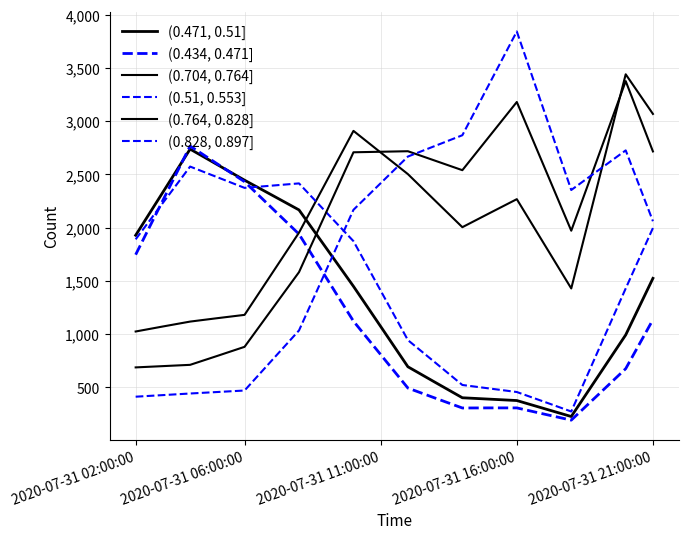

Is this an area chart (filled region under the line)?

No